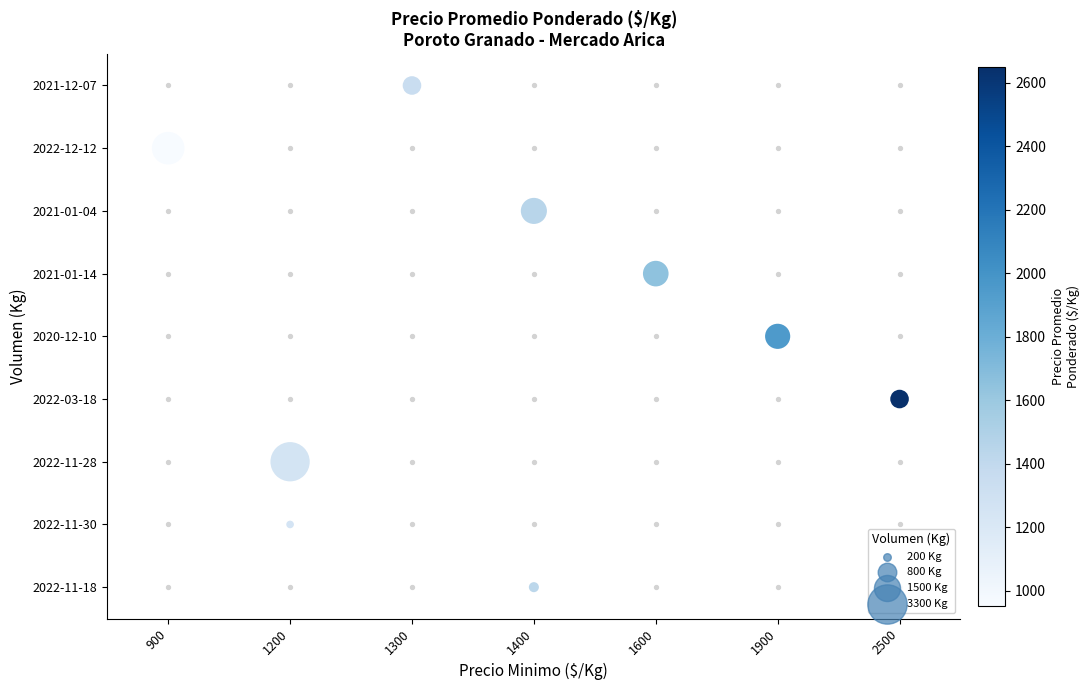

What is the change in value from 1400 to 1200?

+1